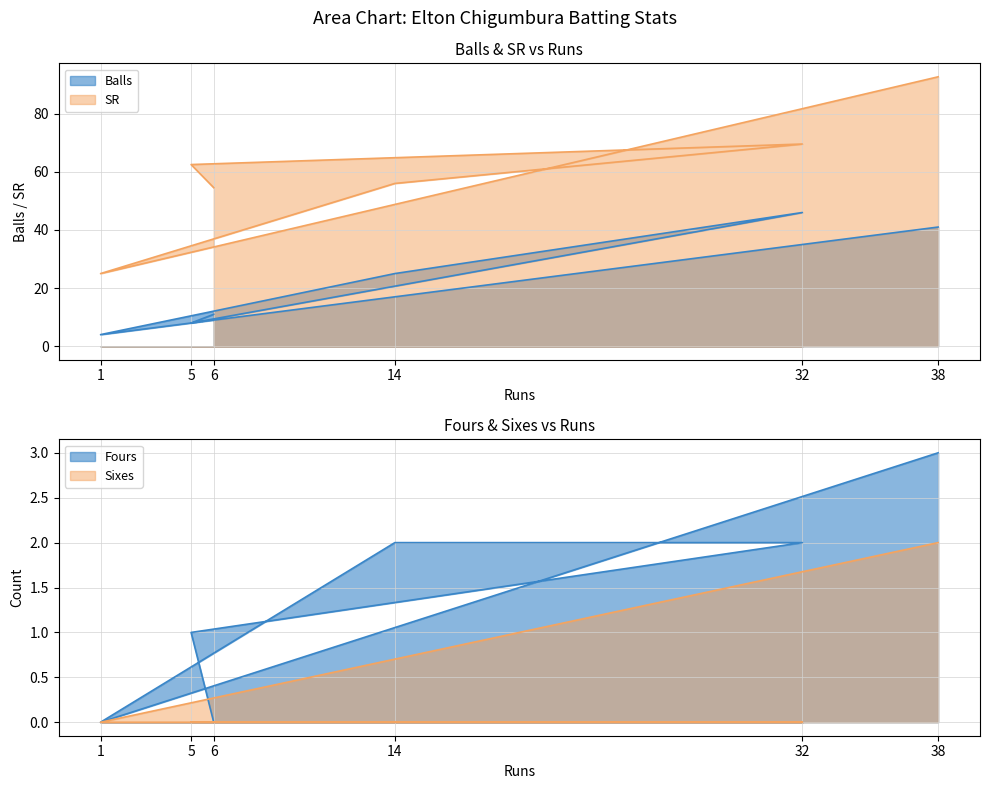

True or false: Balls and SR intersect in this chart.

False